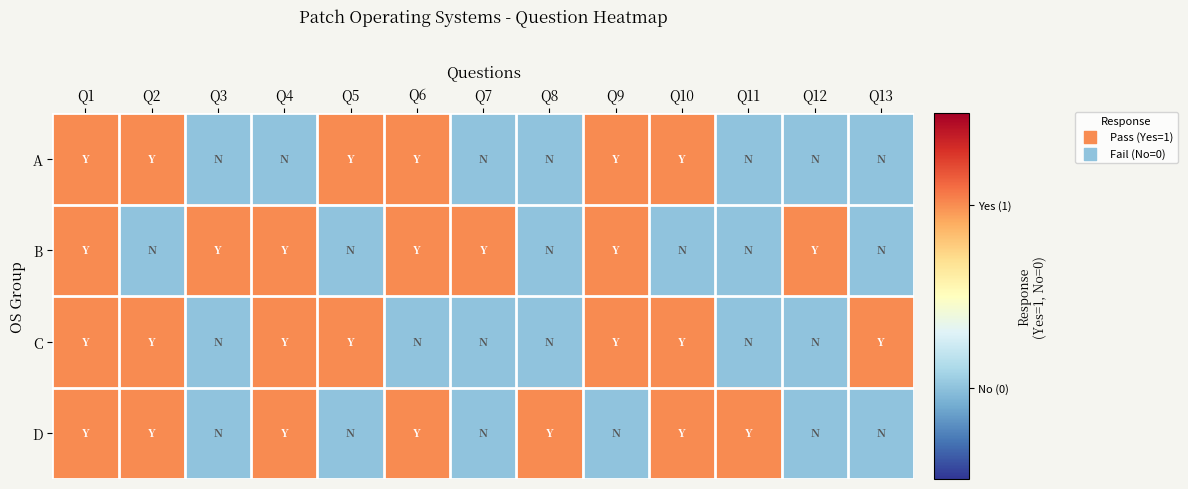

At which category does the chart reach its peak across all series?

Q1